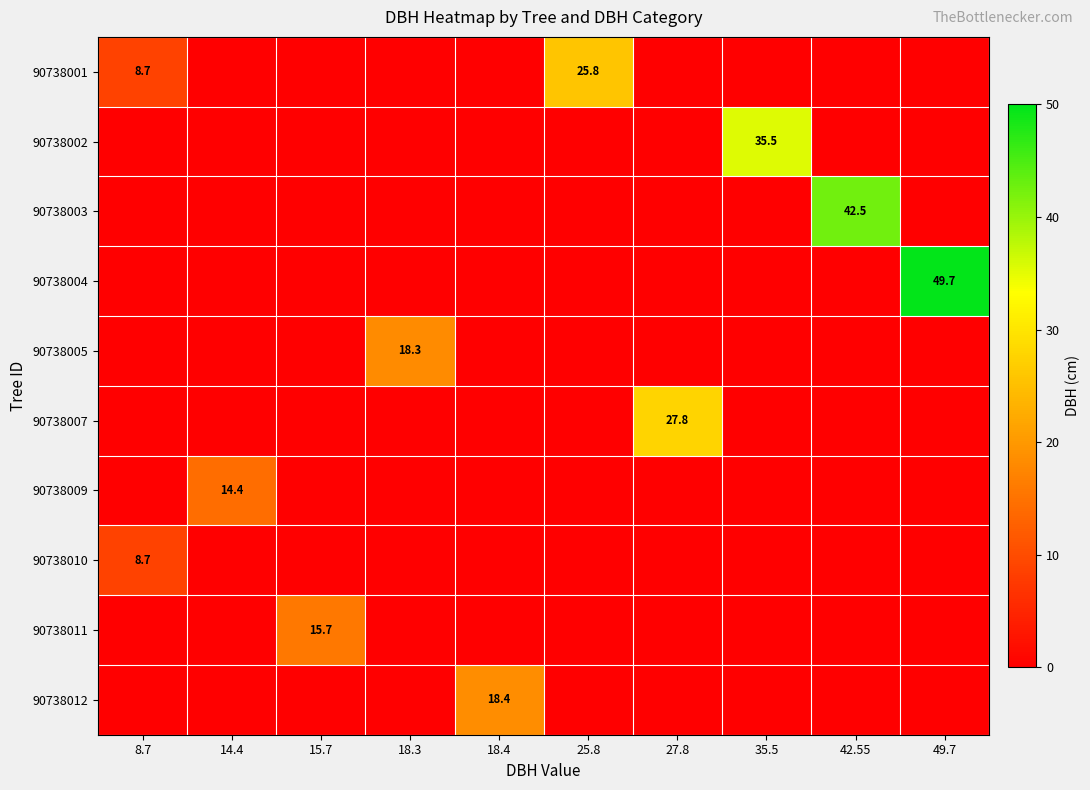

Is it true that 90738007 equals 27.8 at 27.8?

True